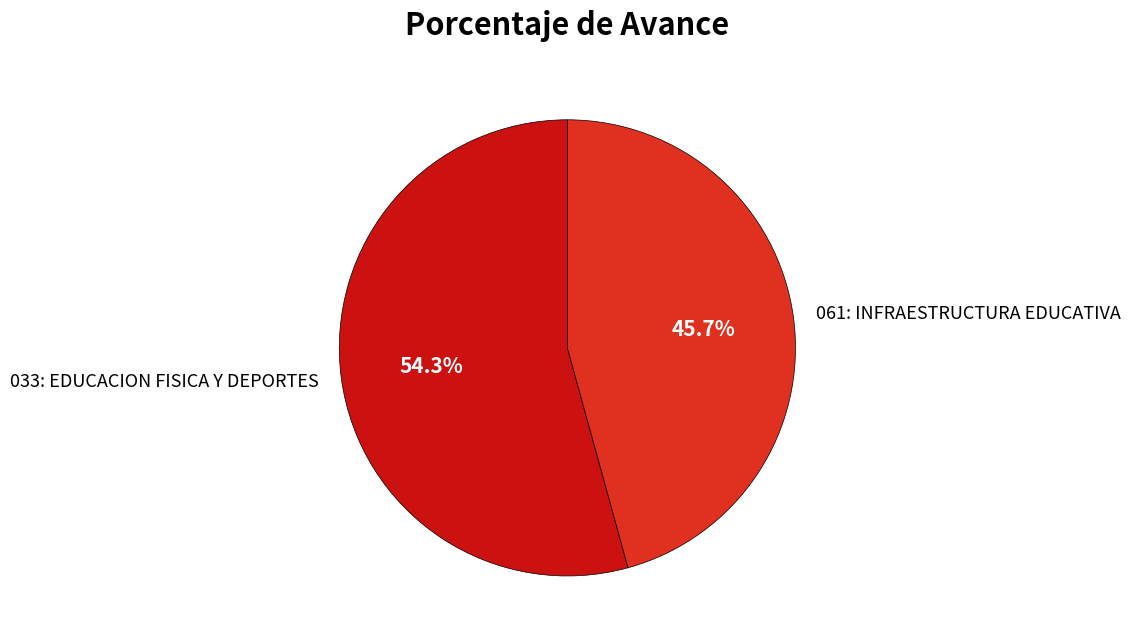

What percentage is the 061: INFRAESTRUCTURA EDUCATIVA slice, to the nearest percent?

46%